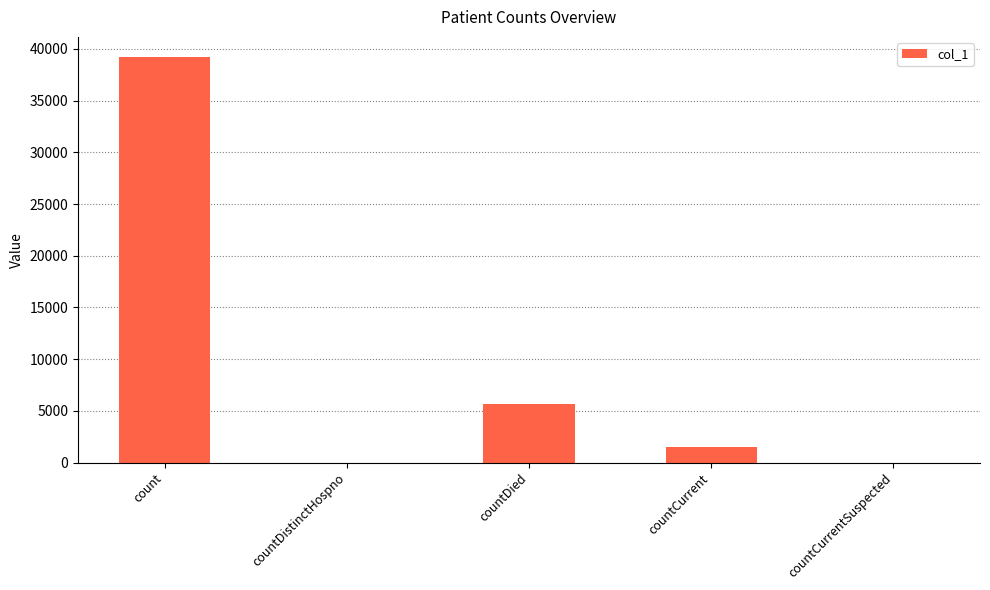

Count the number of data series in this chart.

1